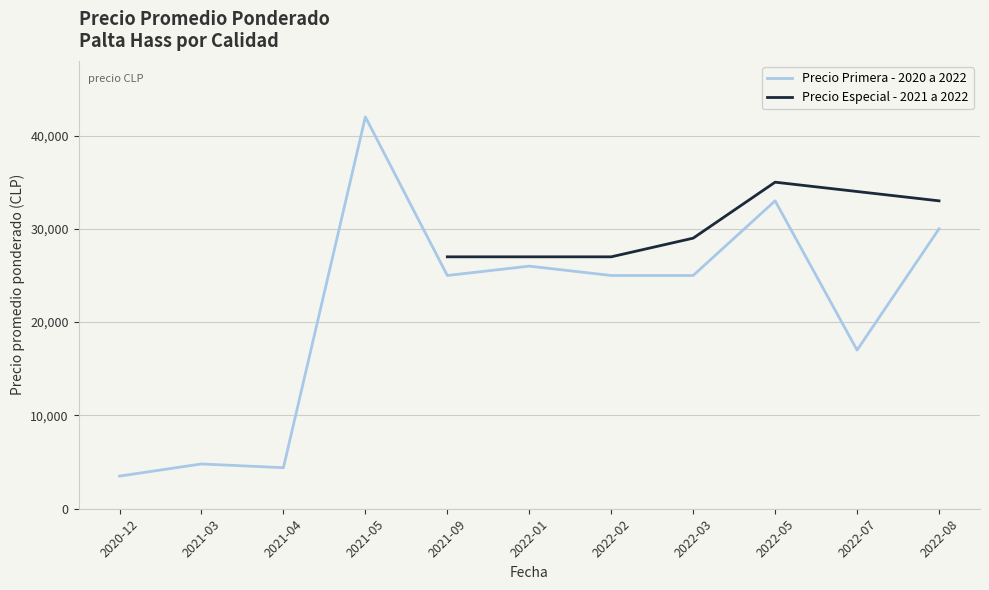

At which category does Precio promedio ponderado (Especial) reach its first local valley?

2022-02